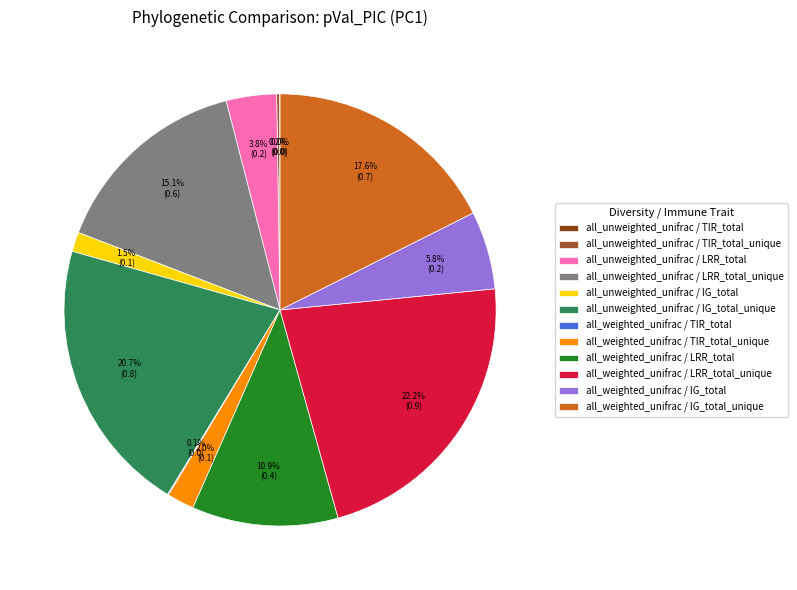

Count the number of slices in the pie.

12